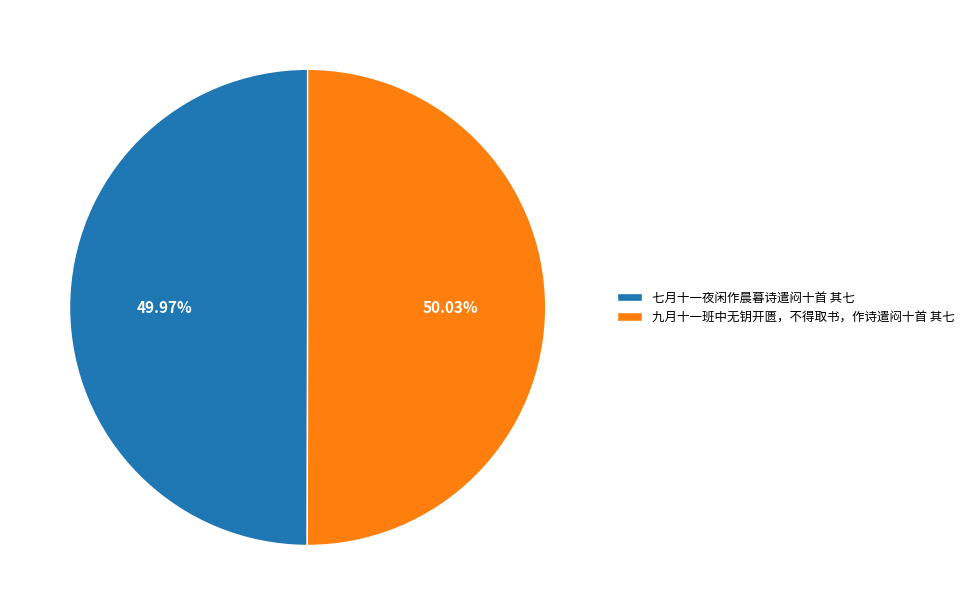

Is there any slice that represents more than half of the pie?

Yes